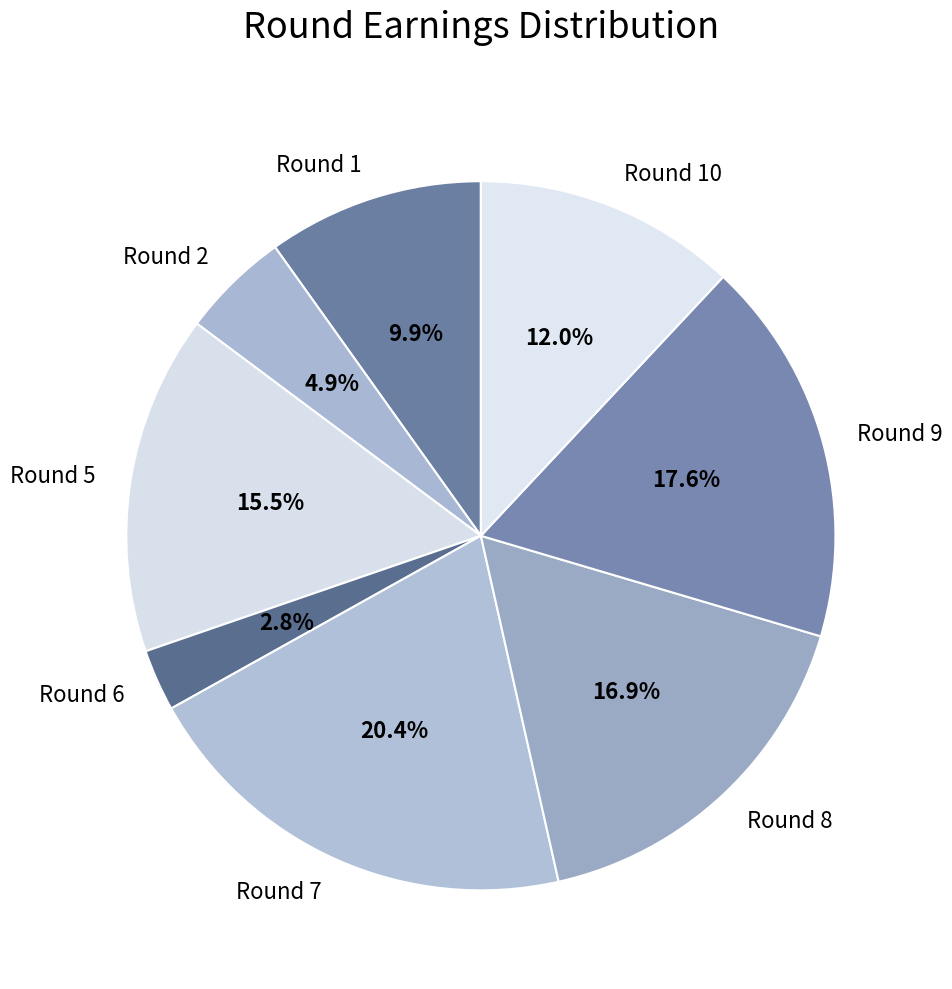

Does any single category account for the majority?

No